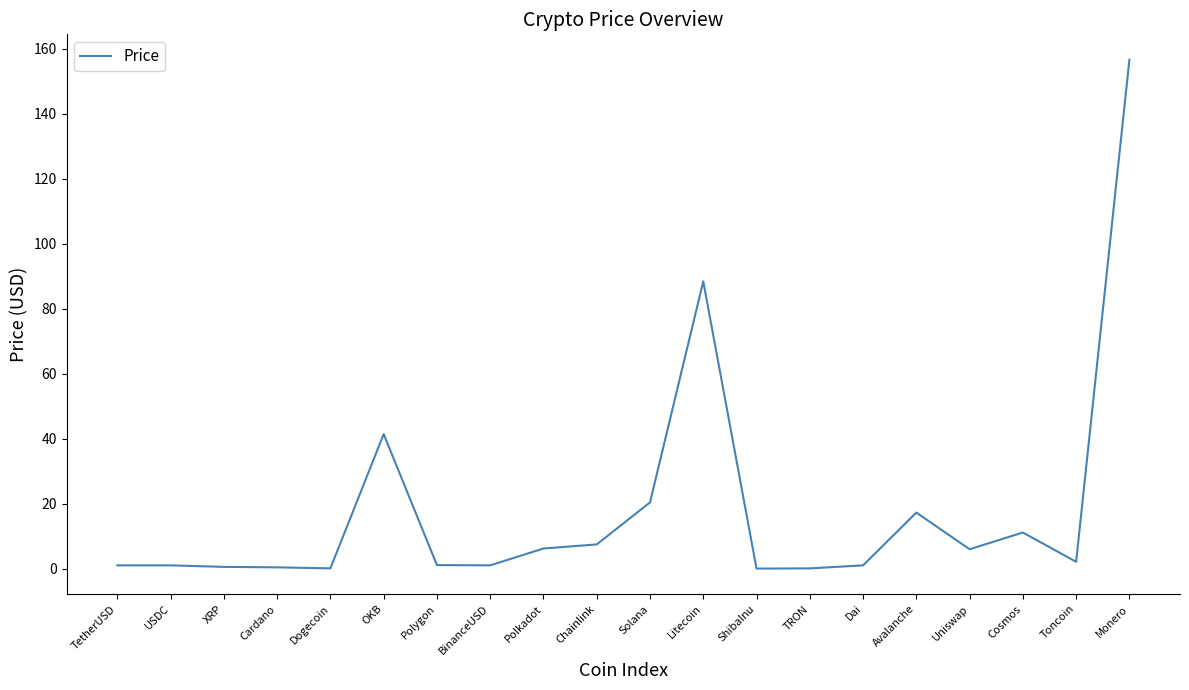

Where does the data first go above 2?

OKB